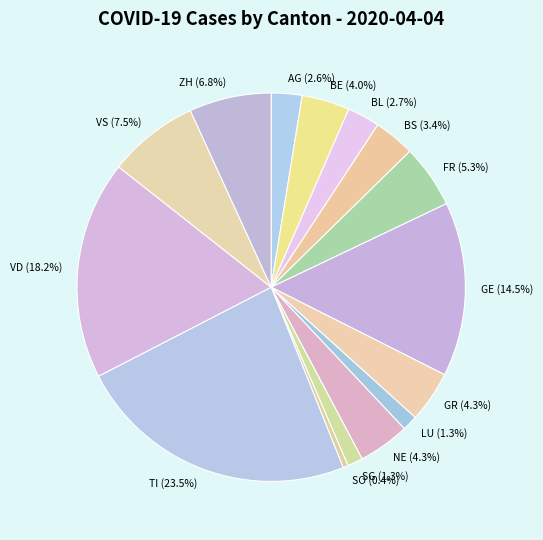

How much of the chart is everything except TI (23.5%)?

76.5%